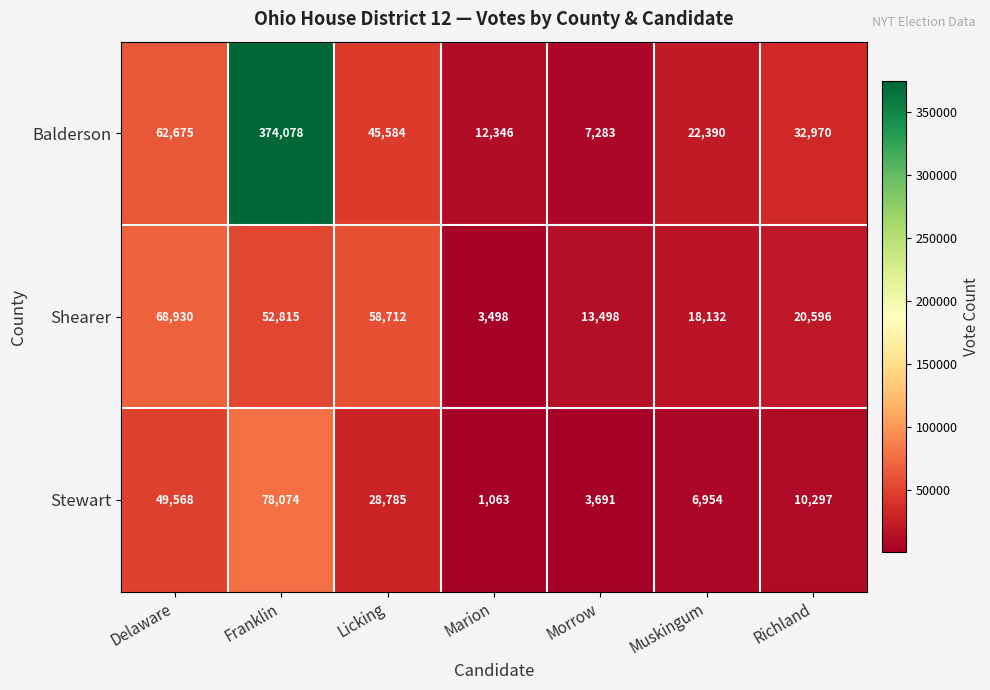

What is the total value across all series at Marion?

16907